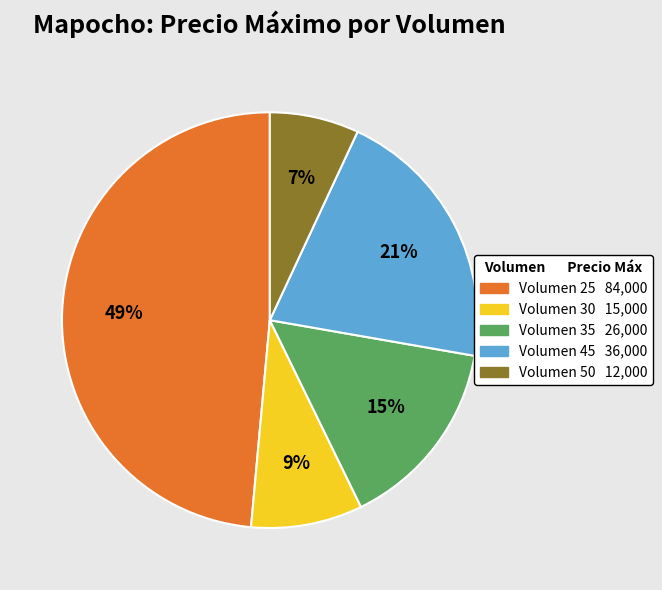

To the nearest percent, what is the average slice percentage?

20%